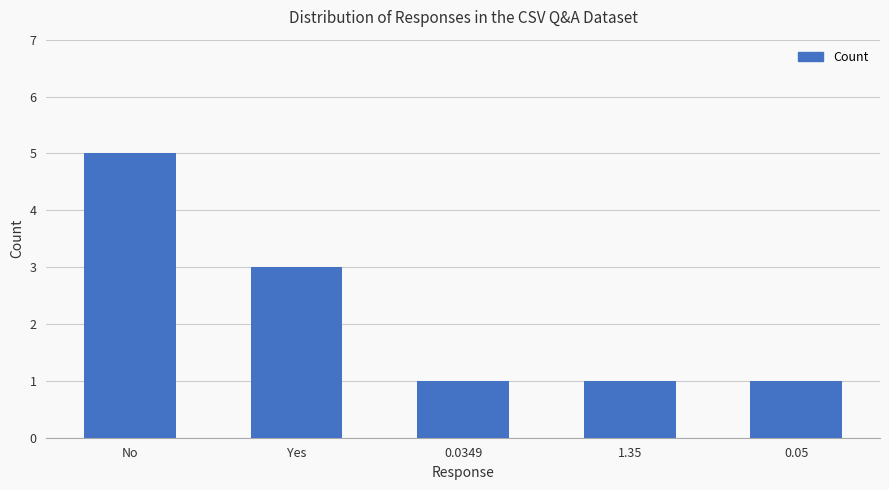

At which category does the chart reach its peak across all series?

No